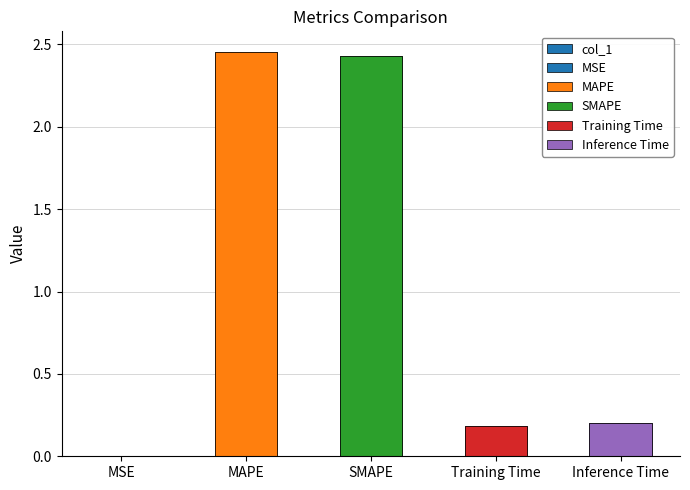

Which has a higher value, Inference Time or Training Time?

Inference Time